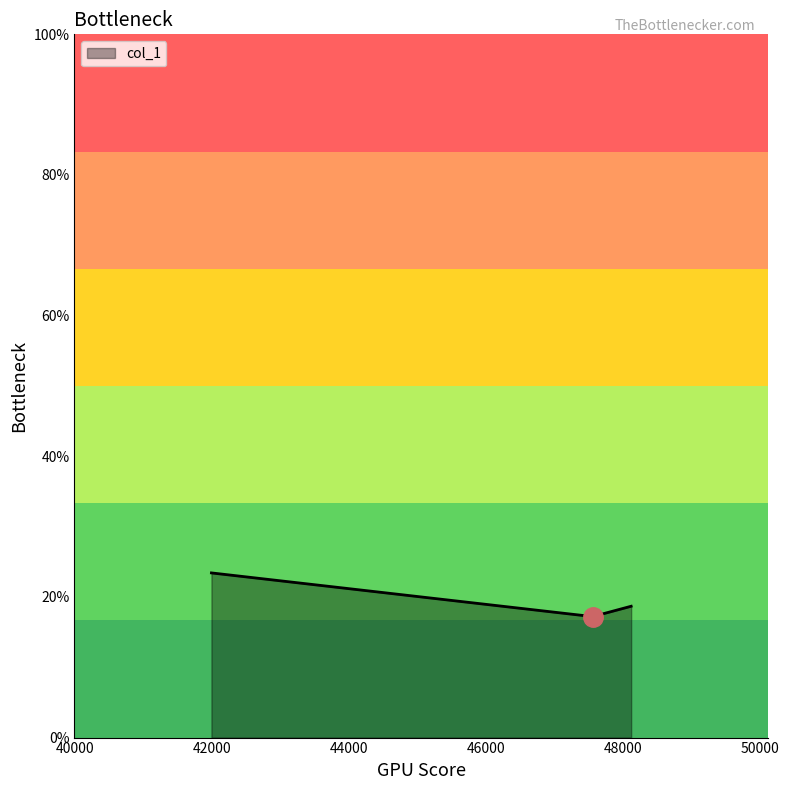

What is the average value?

19.8